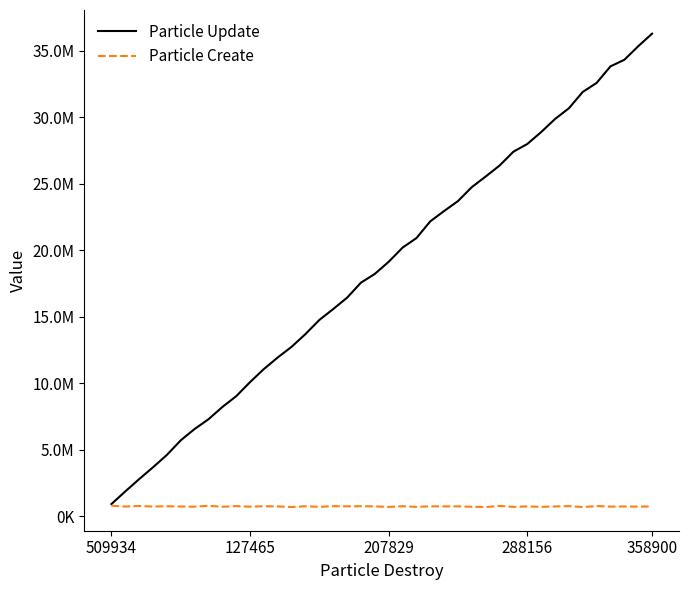

Rank the series by their maximum value, from lowest to highest.

Particle Create, Particle Update